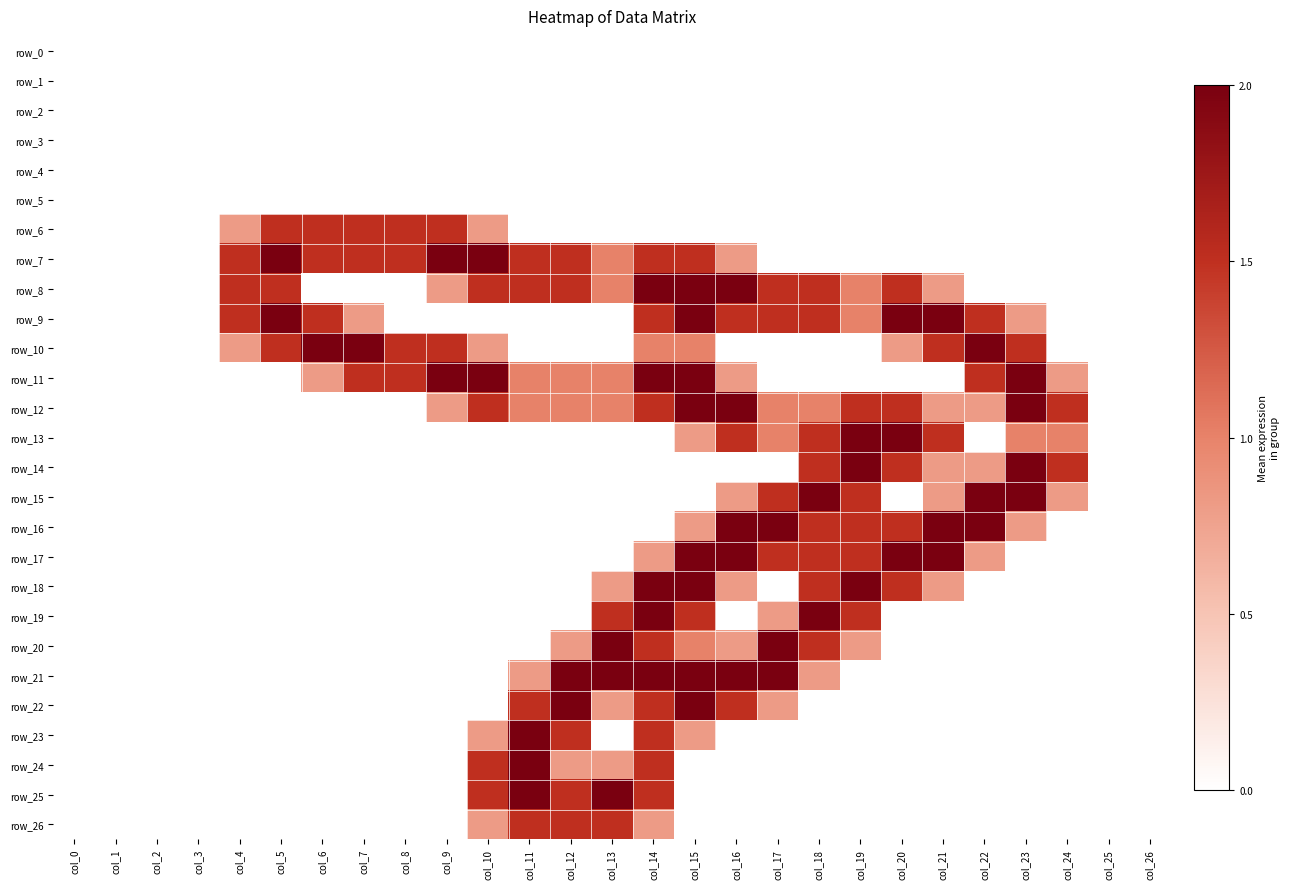

What is the maximum value for row_25?

2.0